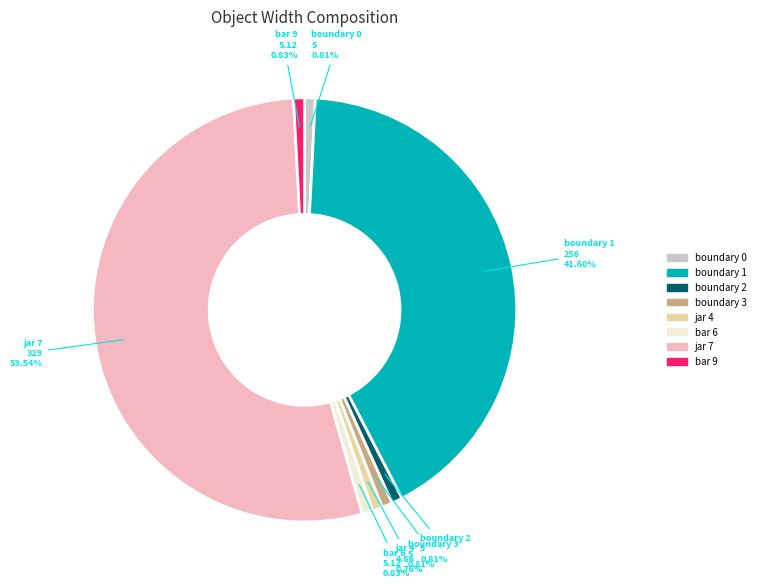

Is there a majority slice in this chart?

Yes